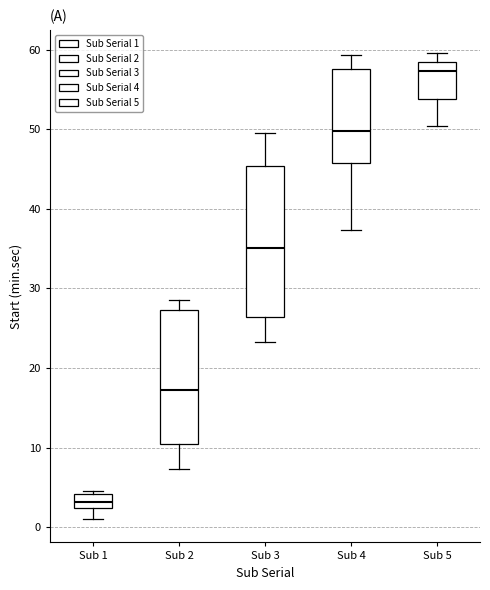

Reading left to right, transcribe this box plot: for each box, give where its median line is, the range the box spans, and where its two whiskers end, as read against the y-axis. The values are not printed on the chart, so give them approximately, as read against the axis.

Sub 1: median 3, box 2 to 4, whiskers 1 to 5
Sub 2: median 17, box 10 to 27, whiskers 7 to 28
Sub 3: median 35, box 26 to 45, whiskers 23 to 50
Sub 4: median 50, box 46 to 58, whiskers 37 to 59
Sub 5: median 57, box 54 to 58, whiskers 50 to 60